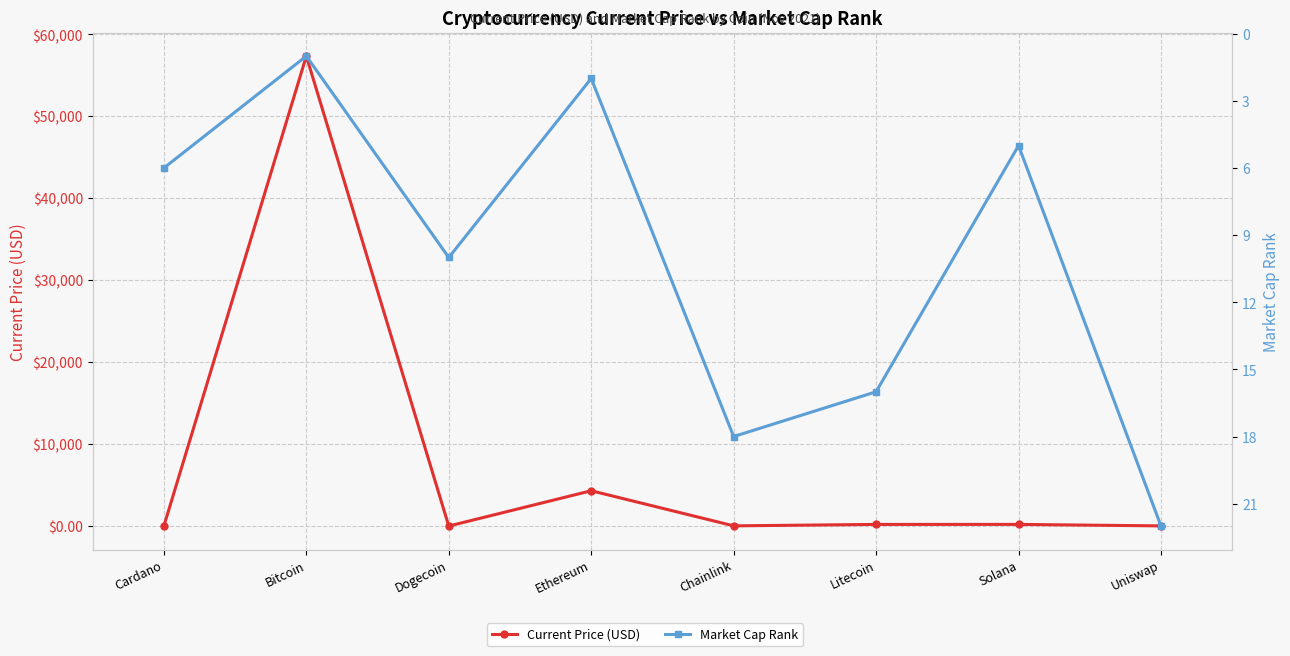

What position from the left is Ethereum?

4